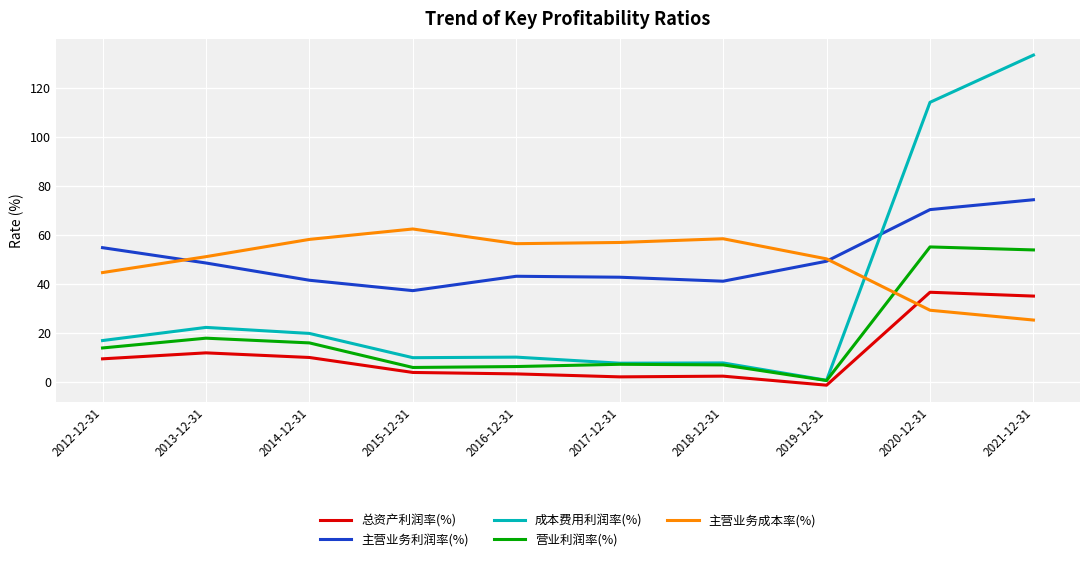

What is the difference between the second highest and minimum values in the 主营业务成本率(%) series?

33.1